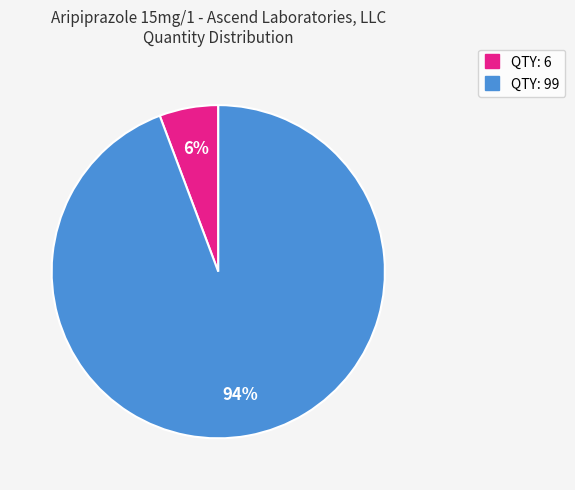

To the nearest percent, what is the average slice percentage?

50%